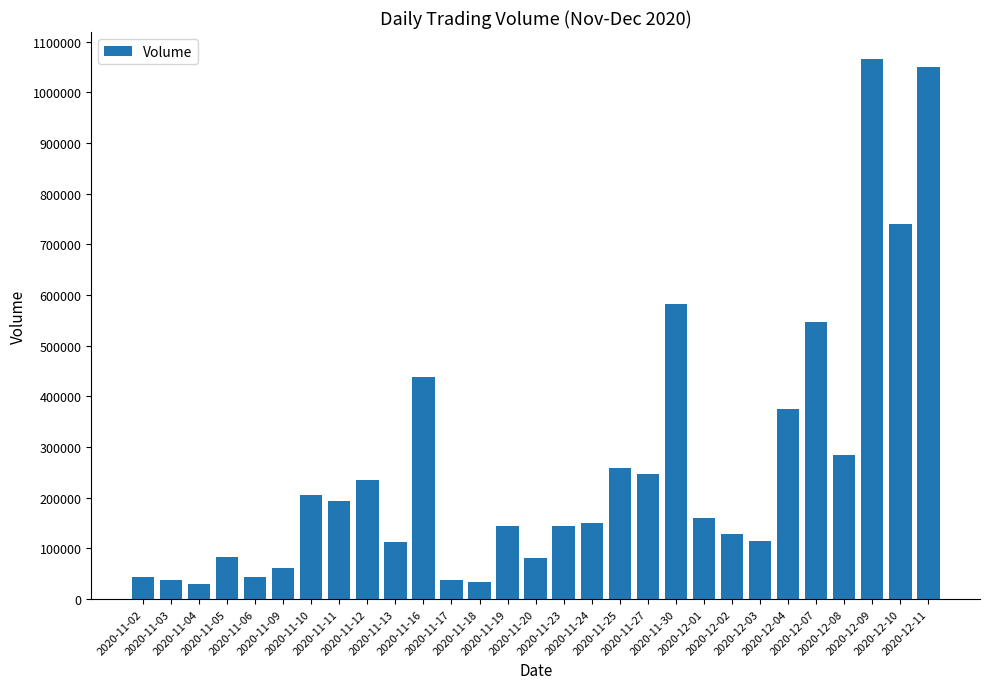

How many values are below 150800?

14